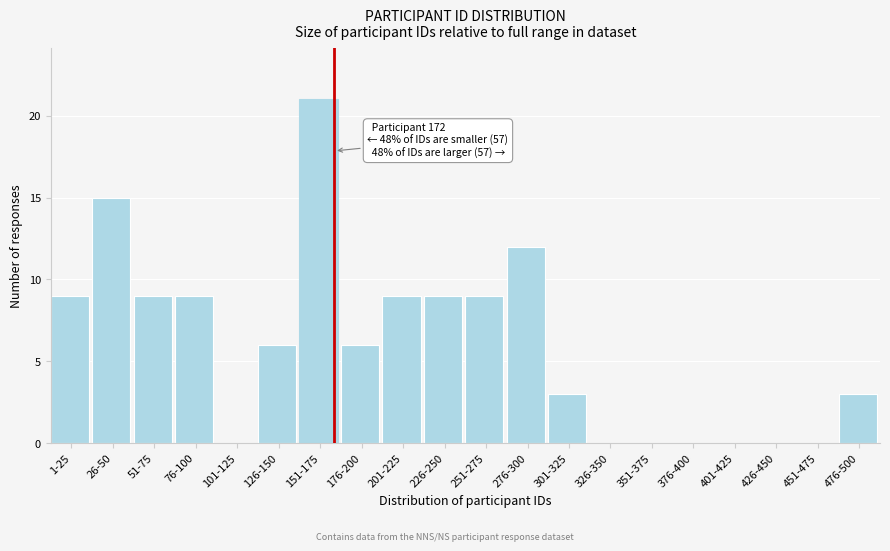

Reading left to right, list all the values displayed in this chart.

1-25=9	26-50=15	51-75=9	76-100=9	101-125=0	126-150=6	151-175=21	176-200=6	201-225=9	226-250=9	251-275=9	276-300=12	301-325=3	326-350=0	351-375=0	376-400=0	401-425=0	426-450=0	451-475=0	476-500=3